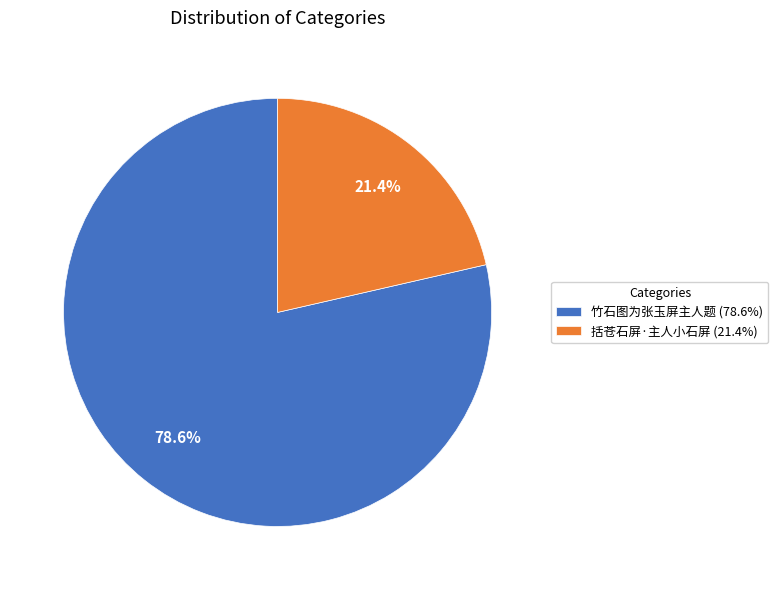

Count the number of slices in the pie.

2